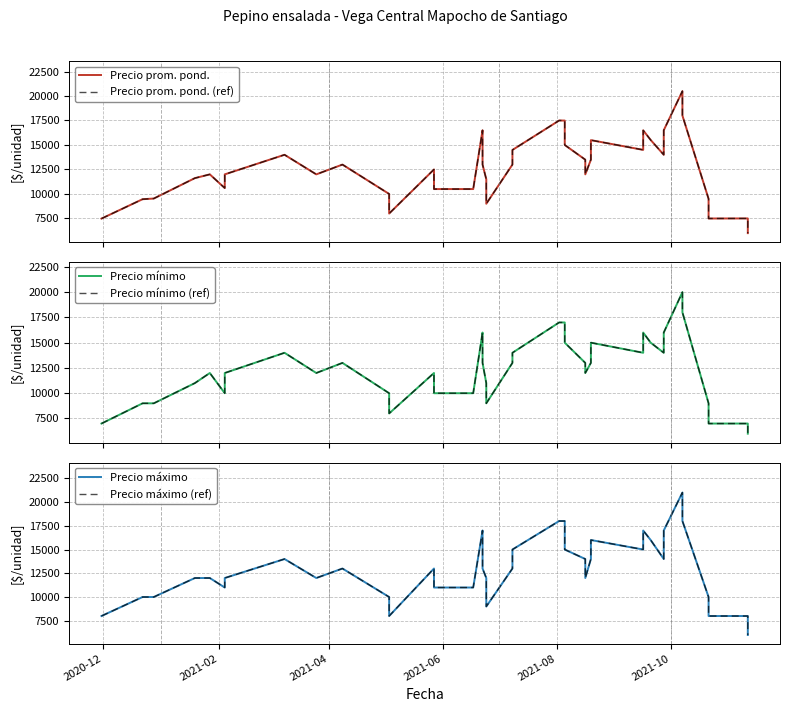

How many values in the Precio prom. pond. (ref) series exceed 13000?

17